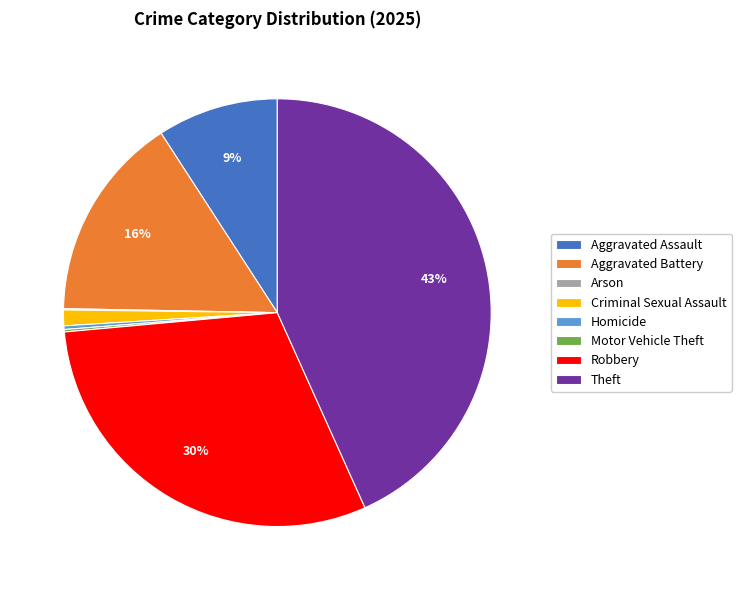

Which slice is the largest?

Theft